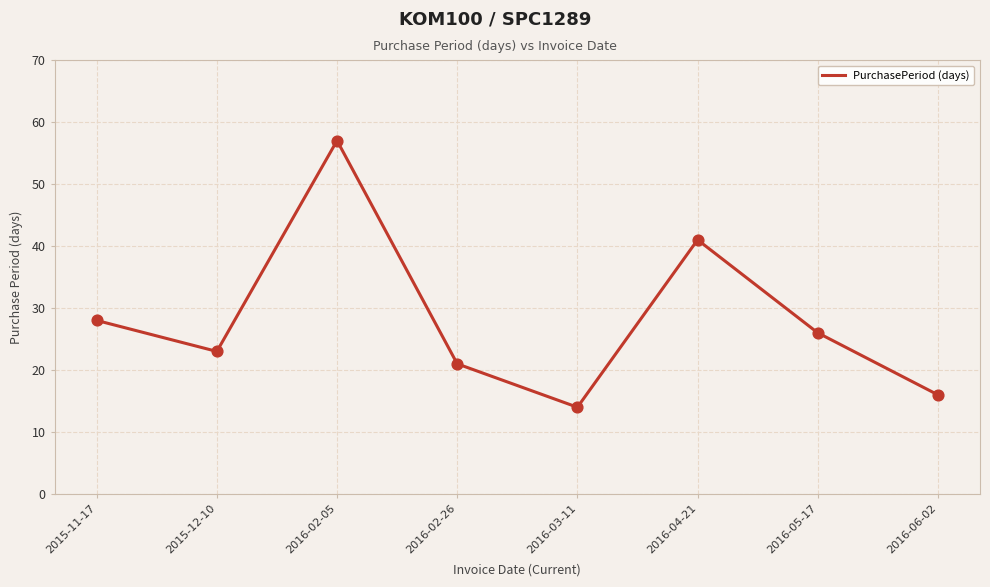

Between 2016-02-05 and 2015-11-17, which is larger?

2016-02-05